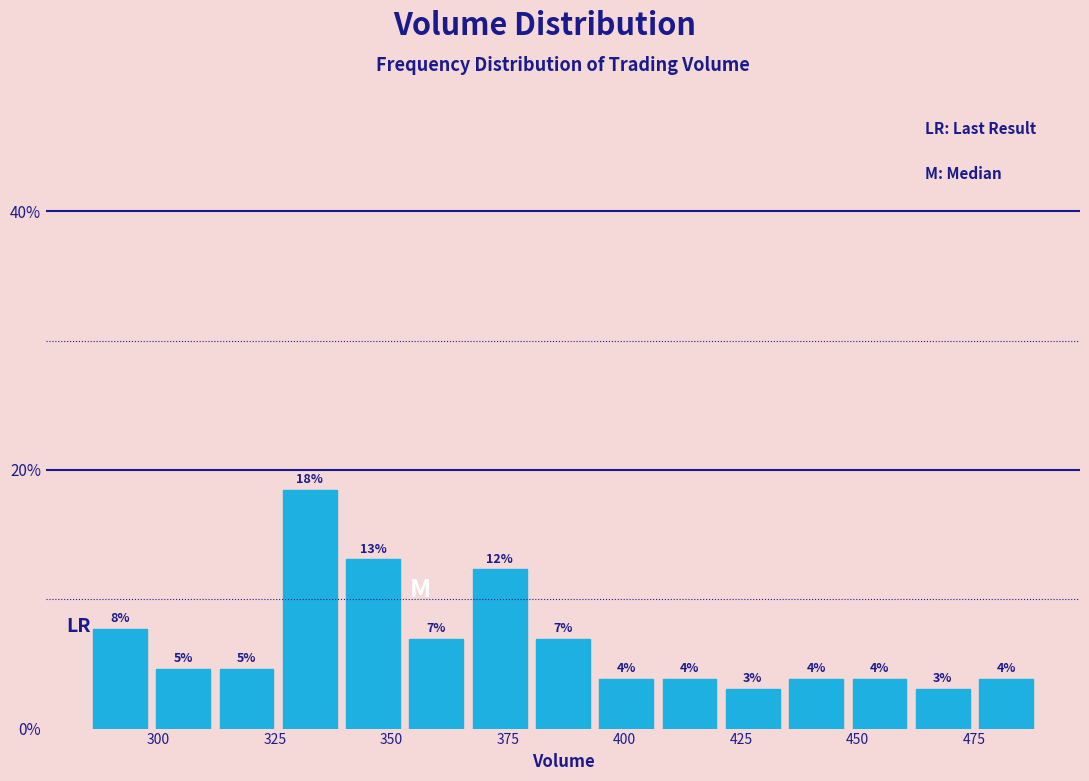

Read against the x-axis, roughly where is the centre of the tallest bar?

335